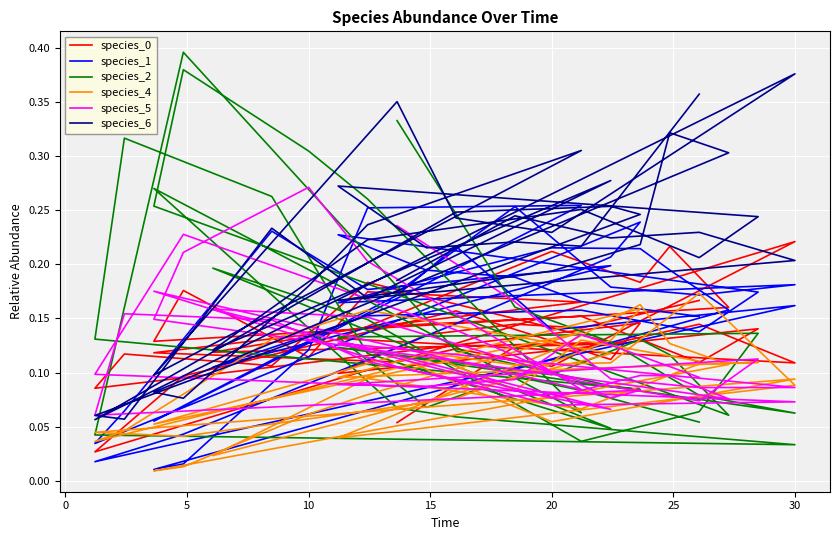

Which series has the largest range (max minus min)?

species_2